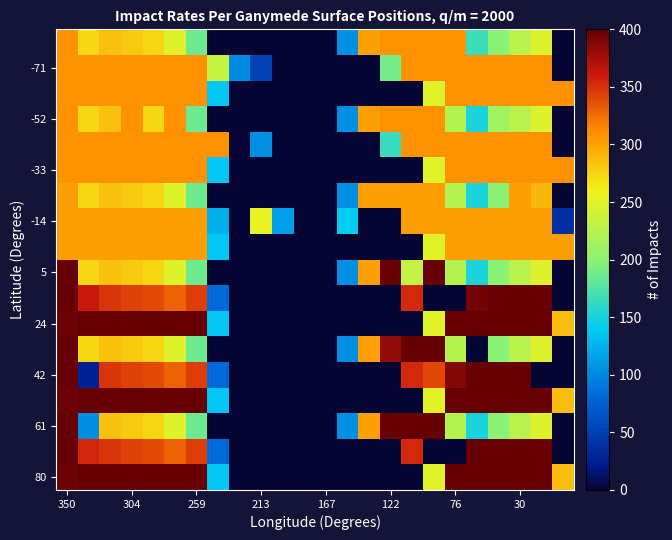

Count the number of categories in the chart.

24